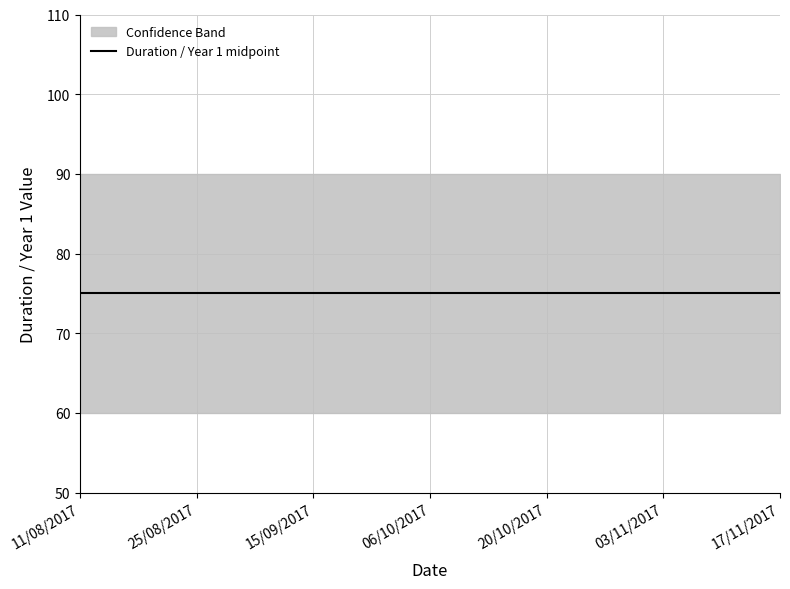

At which label does Duration reach its minimum?

11/08/2017